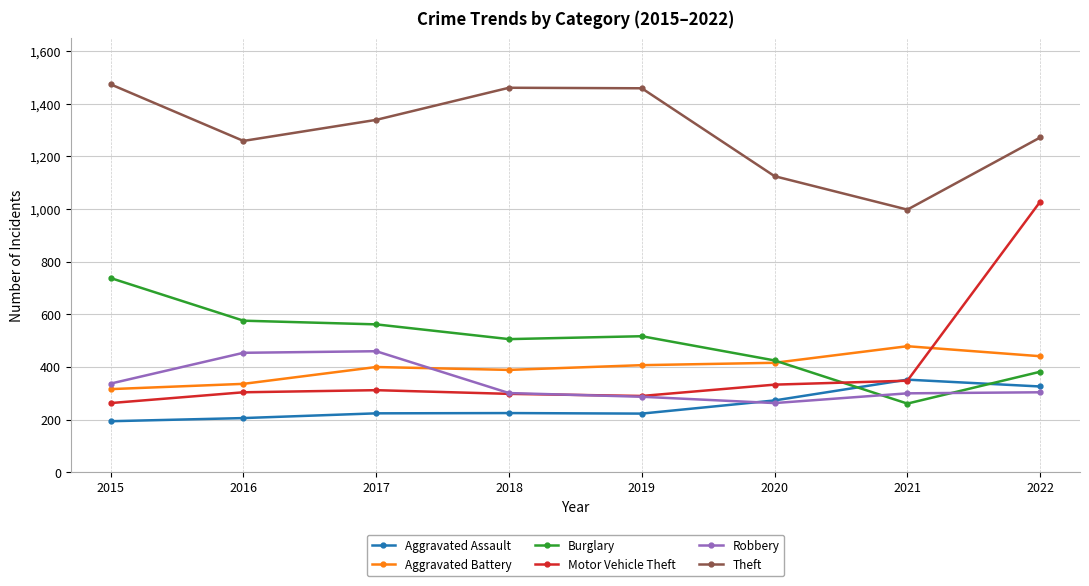

What is the value of the Theft point at the 8th from the left?

1272